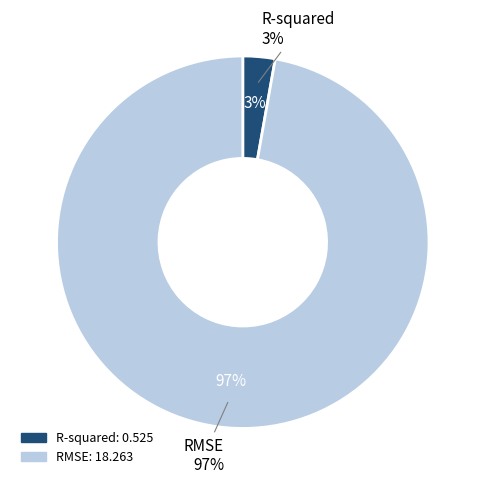

Do R-squared and RMSE together represent more than half of the pie?

Yes